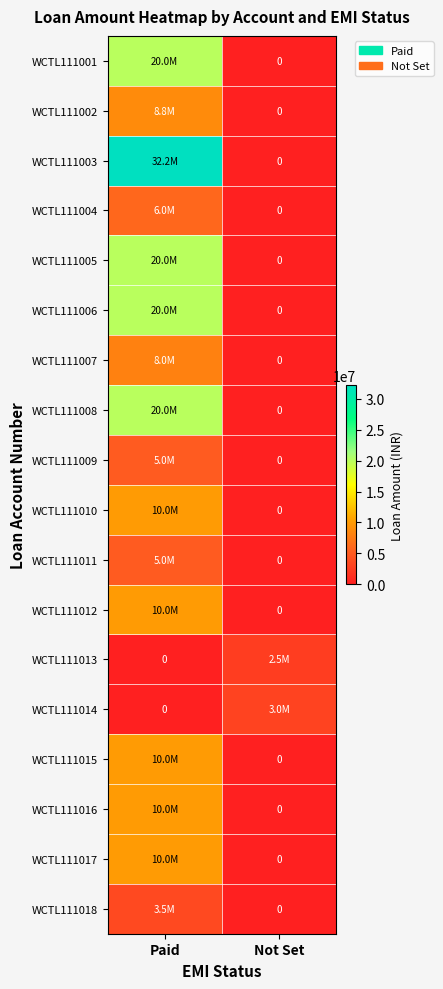

At how many categories does at least one series exceed 11795771?

1